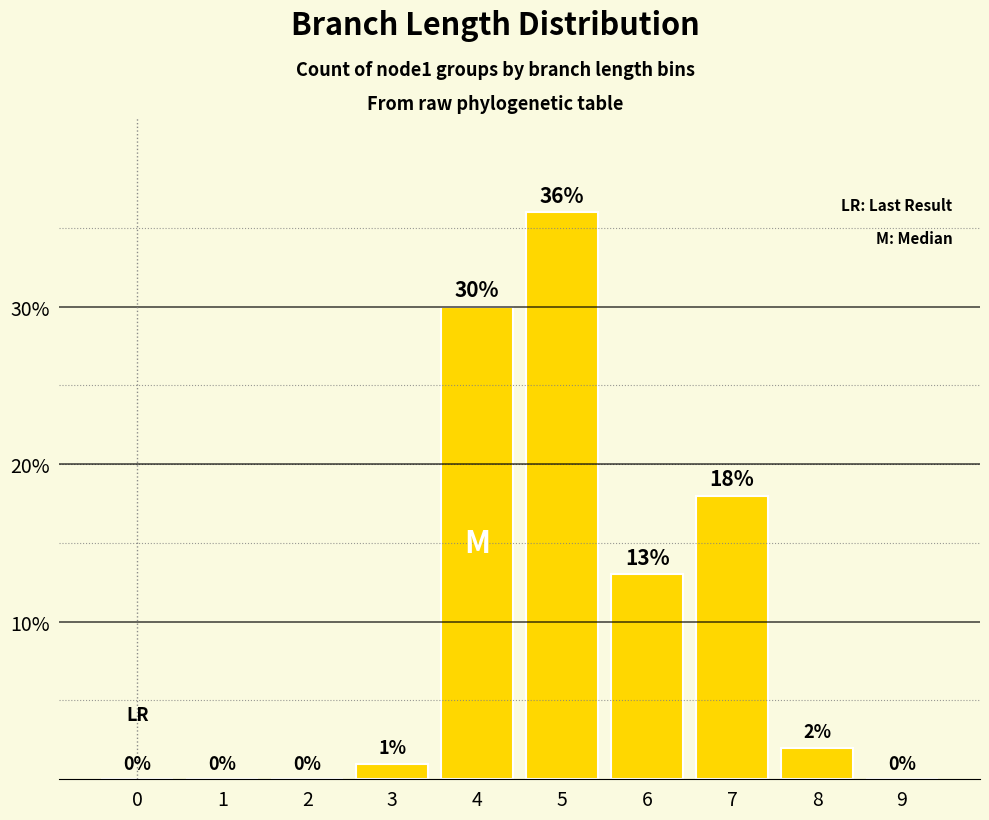

Where does the data first go above 2?

4